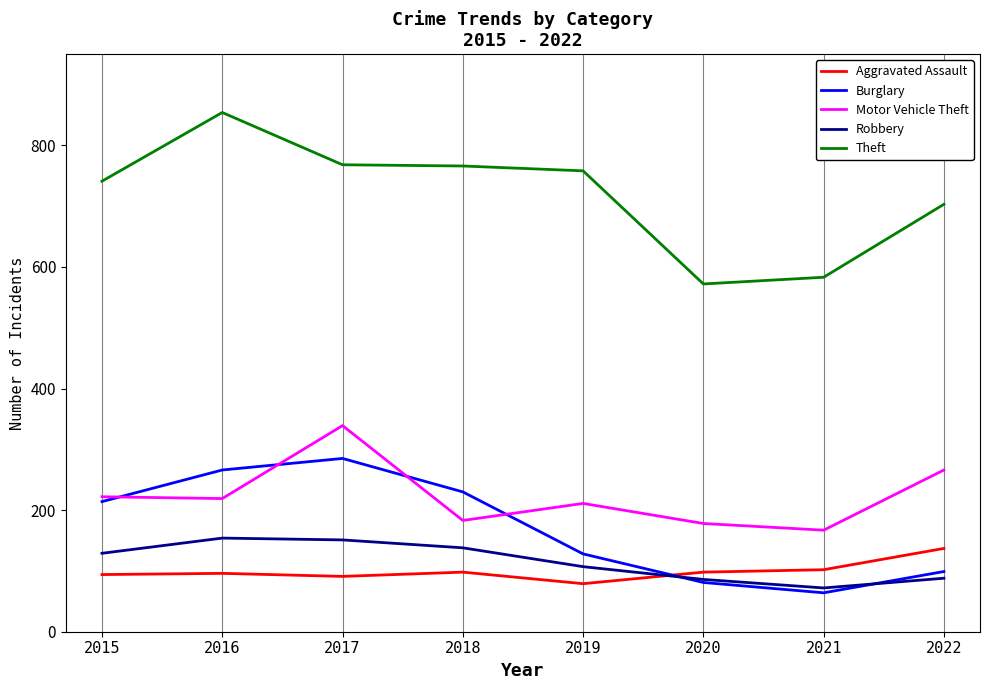

Which series has the widest spread of values?

Theft